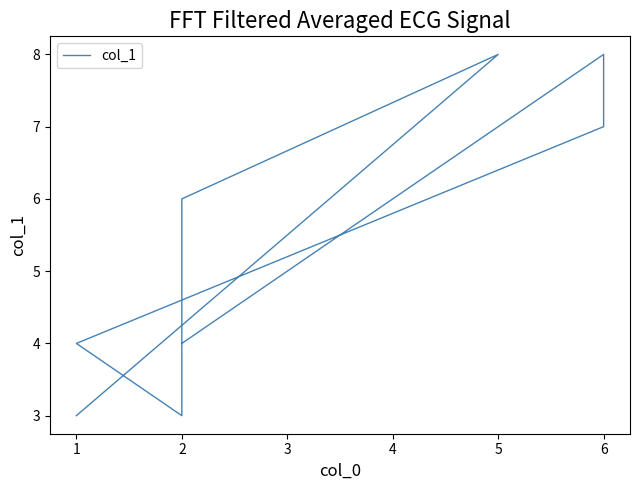

What is the value of the 7th point from the left?

8